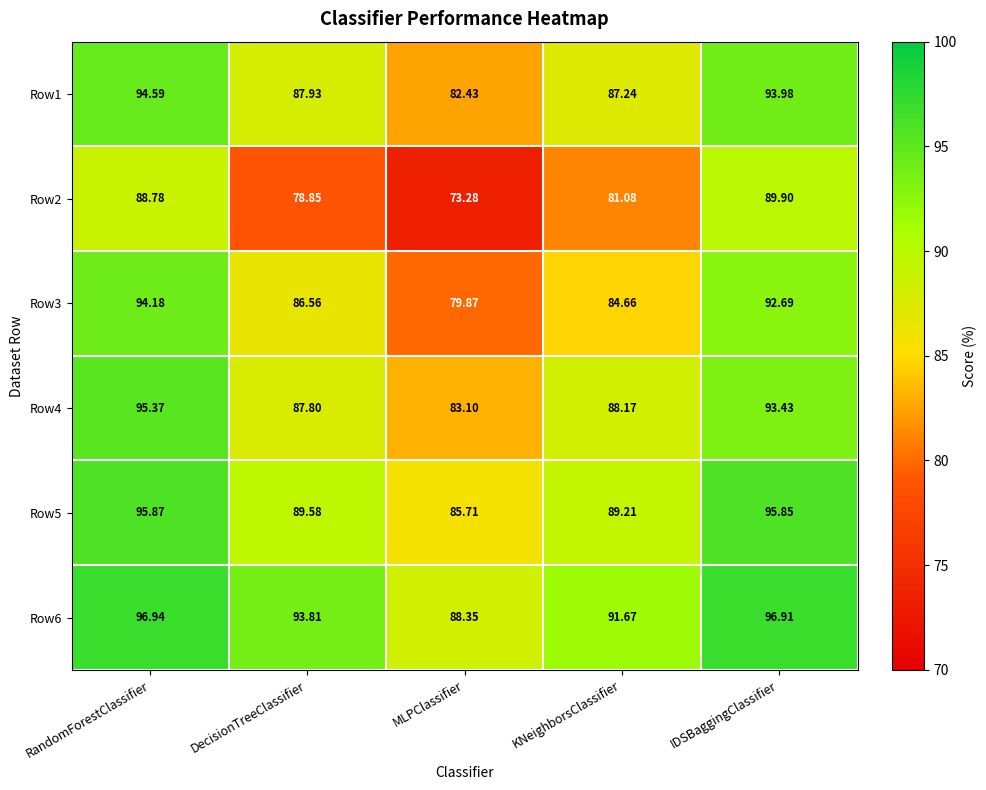

What is the spread (max minus min) of values at MLPClassifier?

15.1